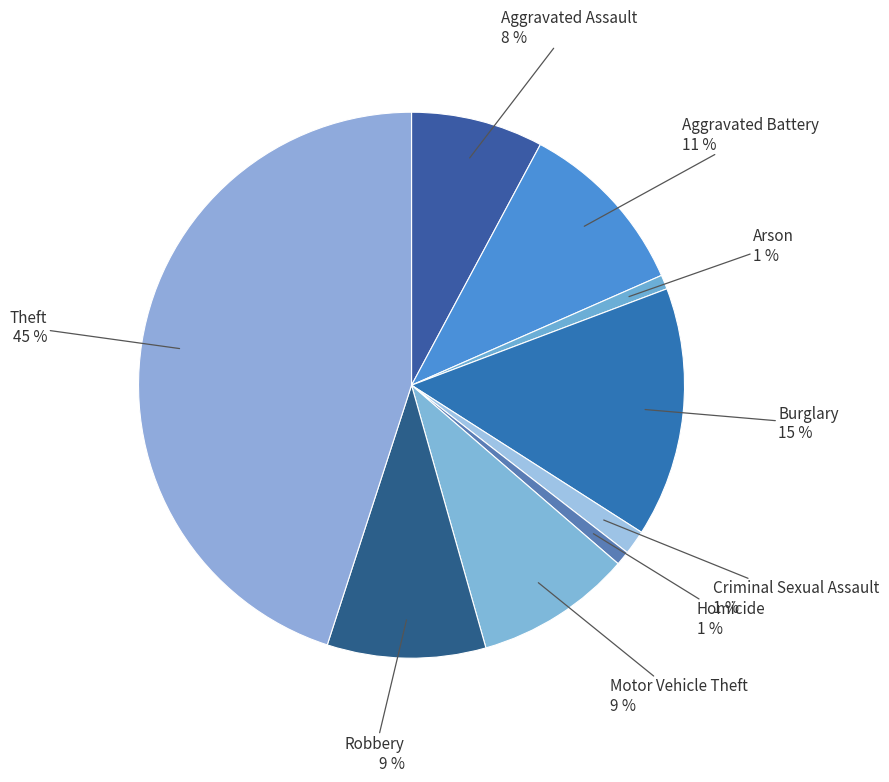

How many slices are in this pie chart?

9